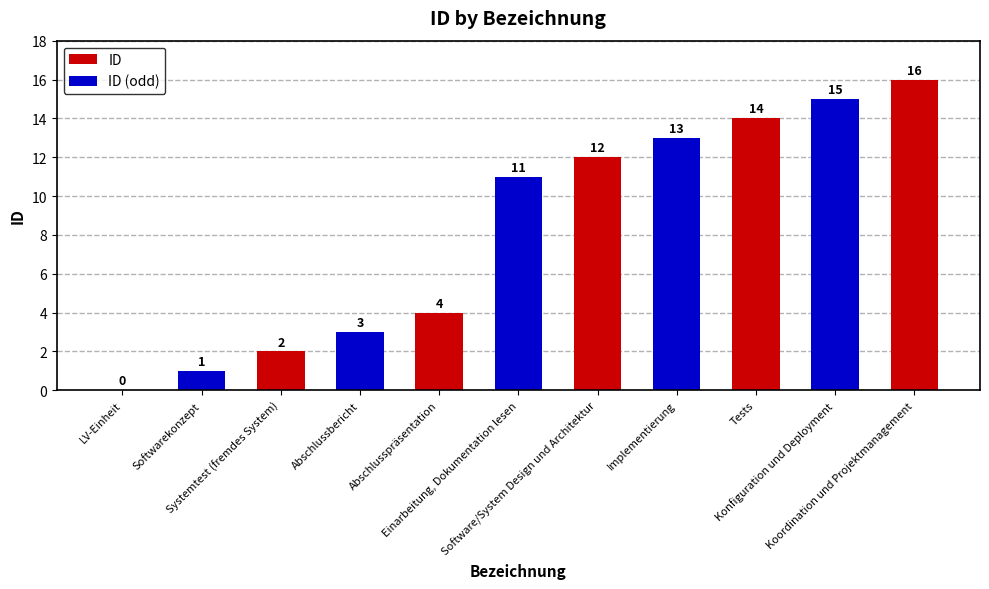

What is the label of the 1st bar from the left?

LV-Einheit